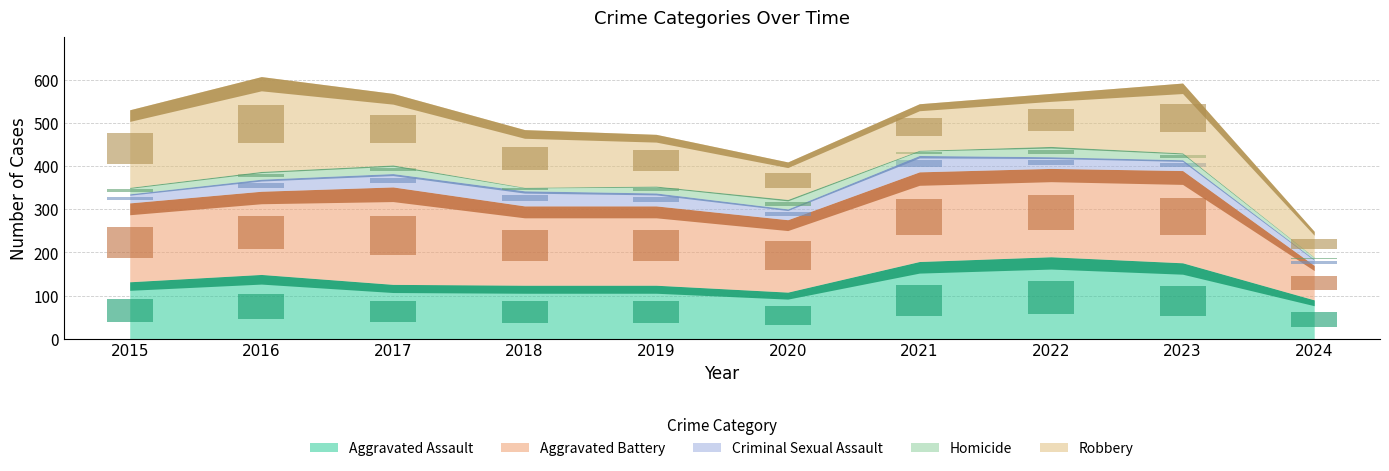

Where does the Homicide series first go above 6?

2016